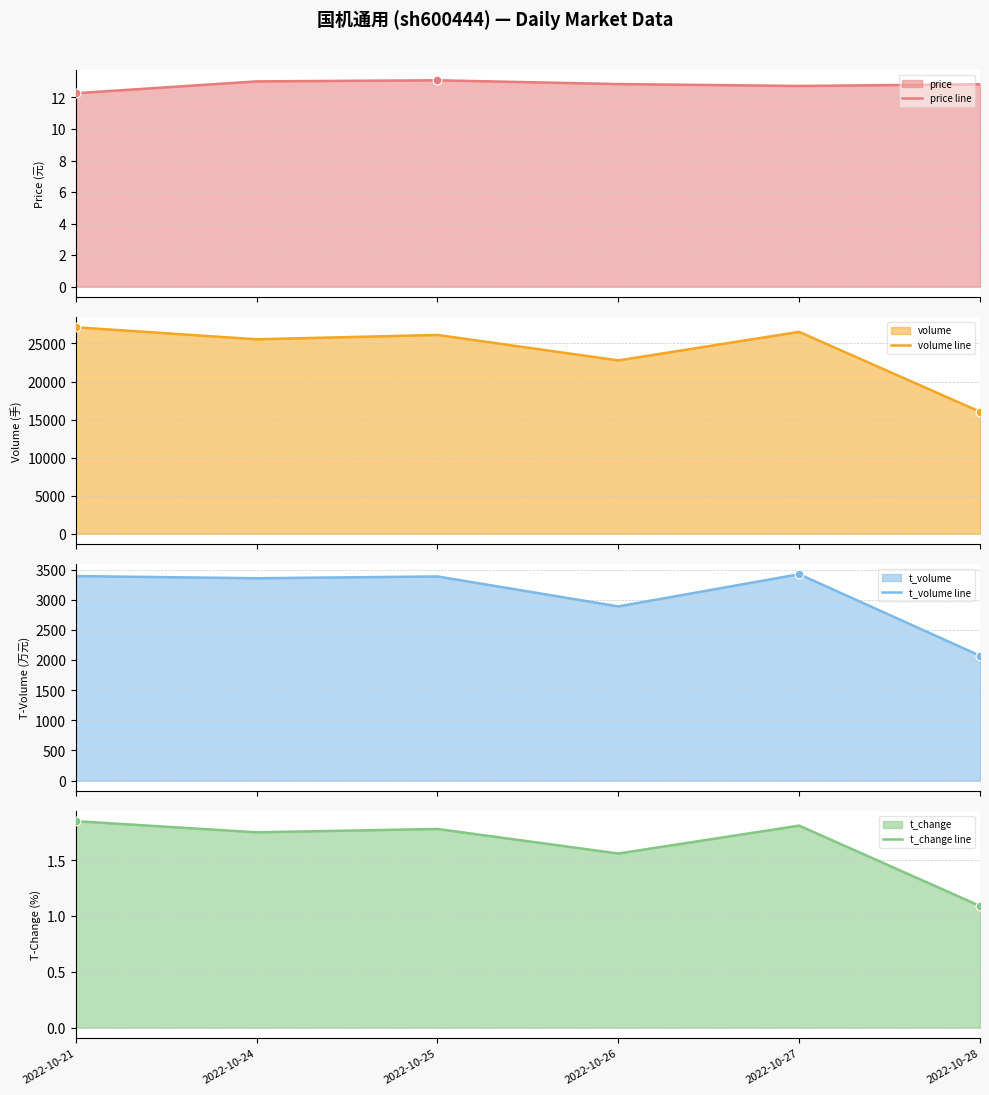

What are all the series names shown in the legend?

price line, volume line, t_volume line, t_change line